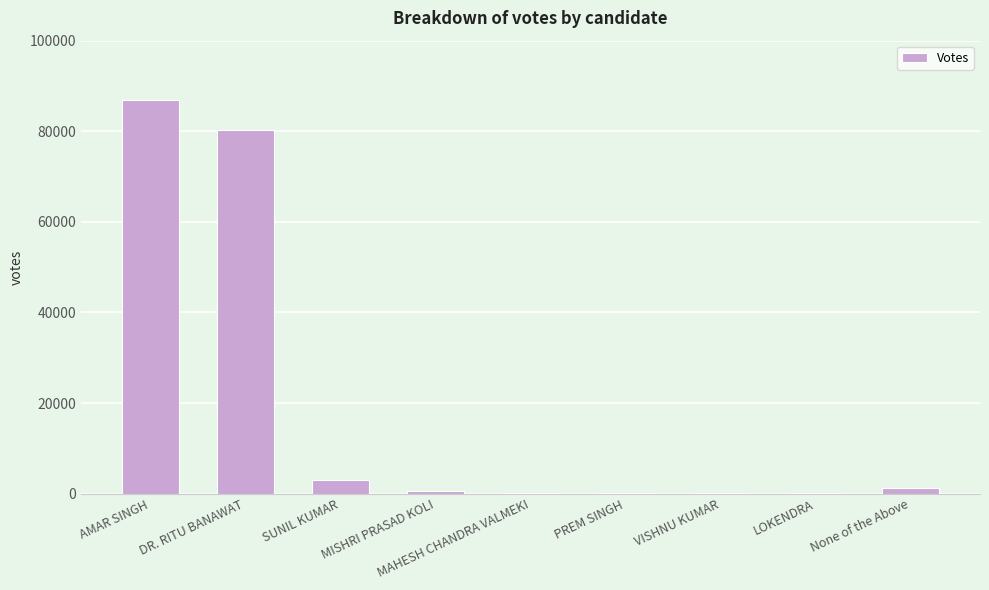

How many categories are shown in the chart?

9